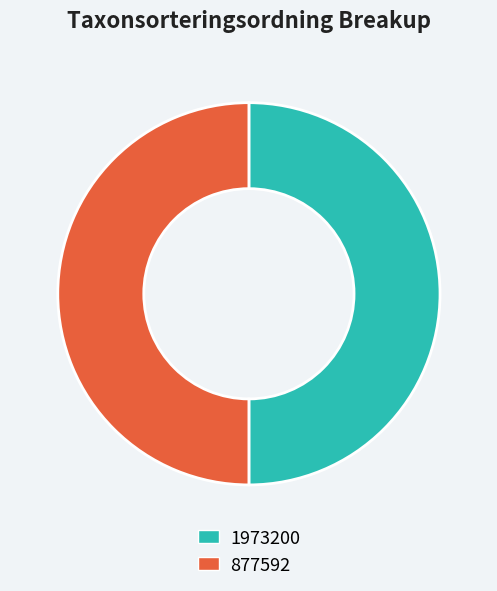

Approximately how many times larger is the value at 877592 compared to 1973200?

1.0